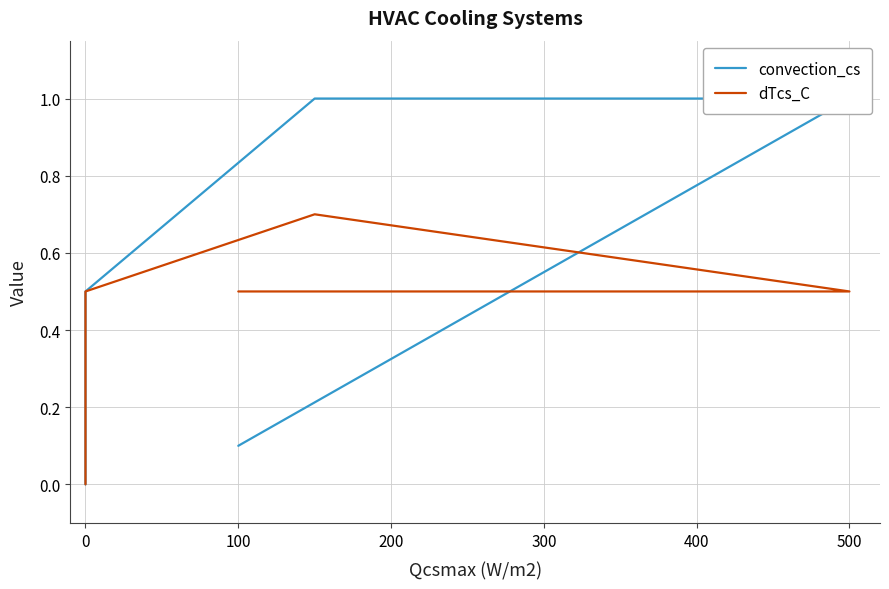

Which series has the largest total across all categories?

convection_cs